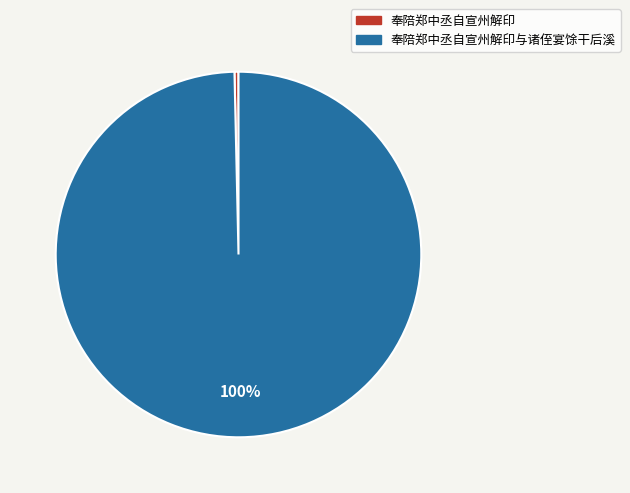

How many slices are in this pie chart?

2